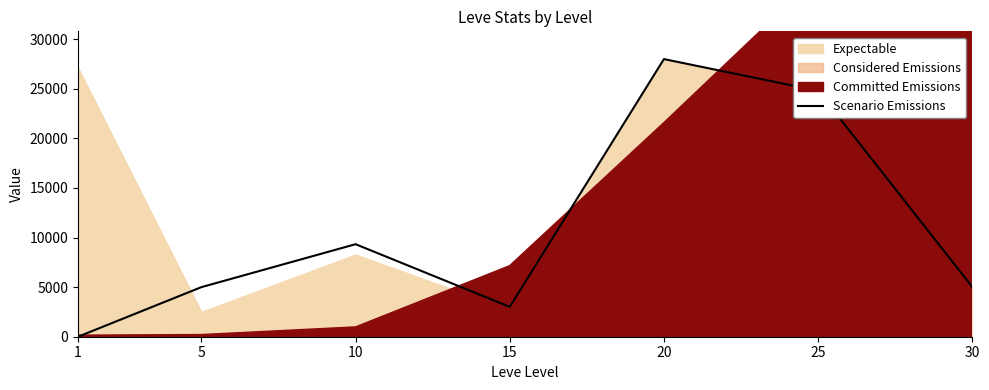

Reading right to left, extract all data points from this chart.

5016	24800	28000	3014	9331	5000	0